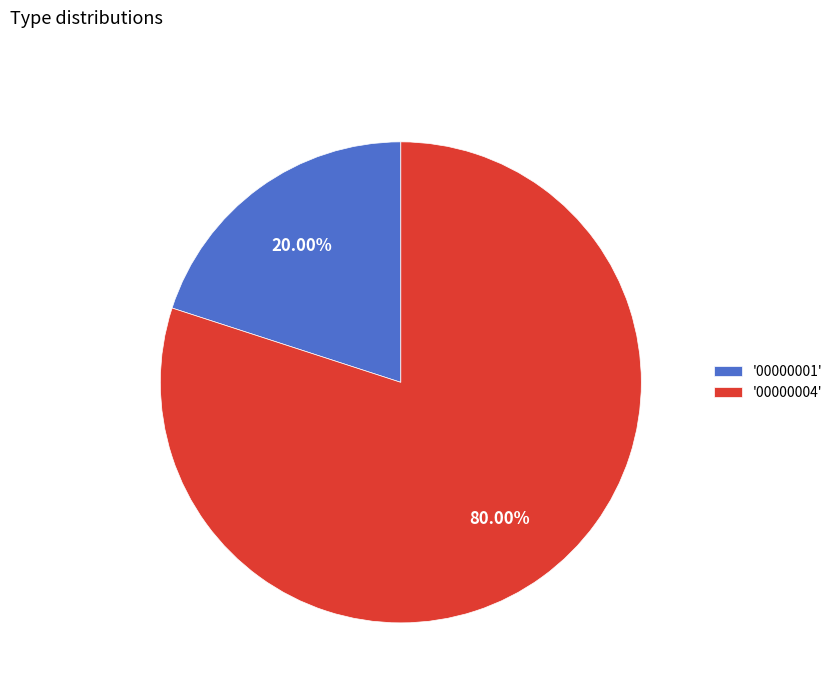

What is the majority slice?

'00000004'